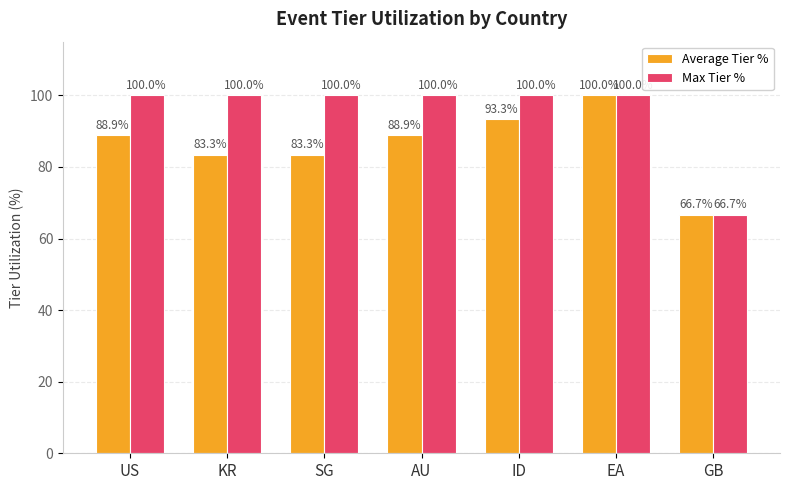

How many series are shown in this chart?

2